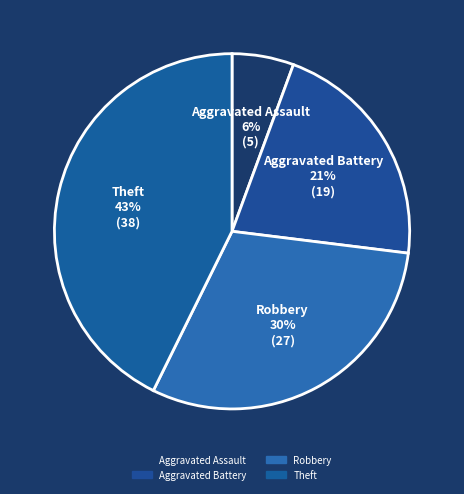

Which category has the smallest portion of the pie?

Aggravated Assault